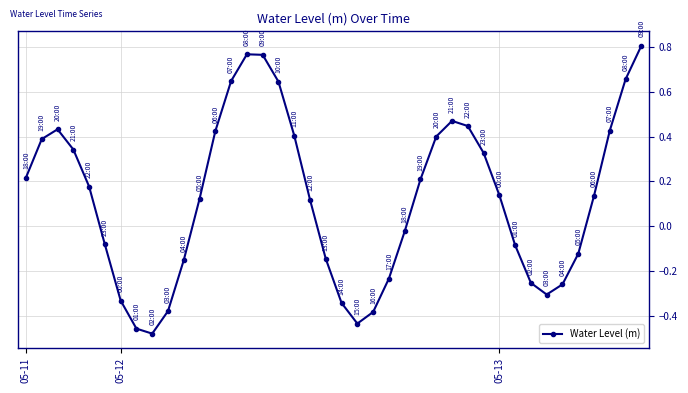

What is the difference between the second highest and minimum values?

1.2